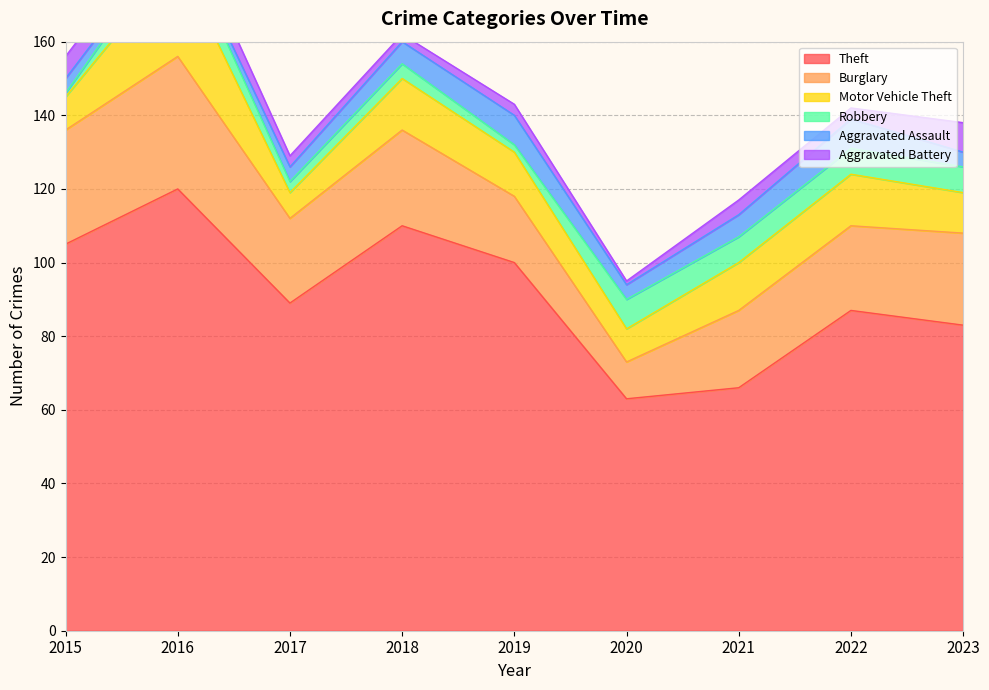

What is the greatest value displayed?

120